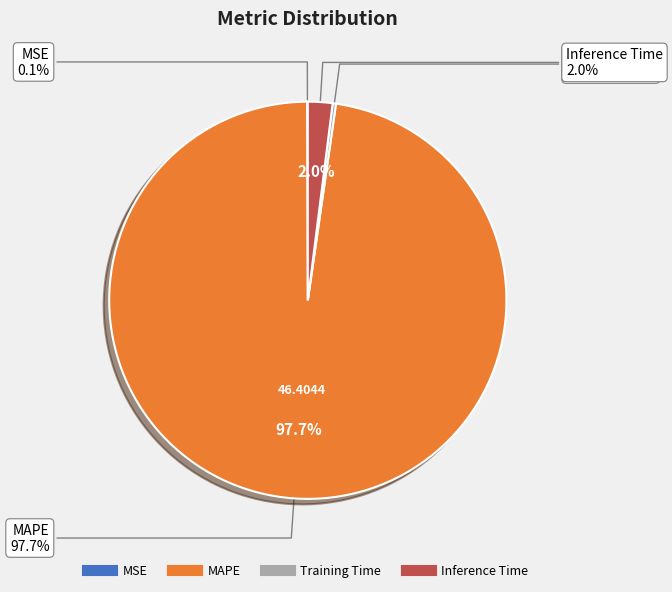

How much of the chart is everything except Training Time?

99.7%